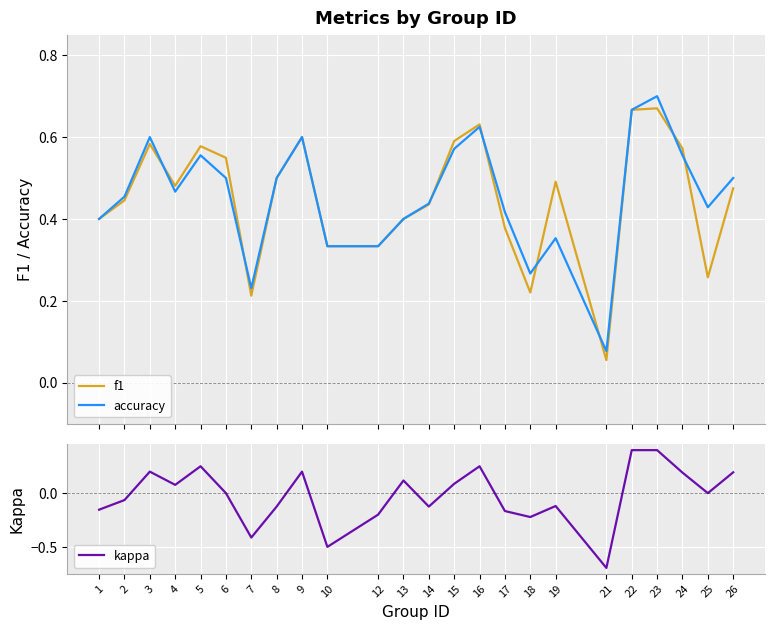

What is the minimum value for accuracy?

0.1